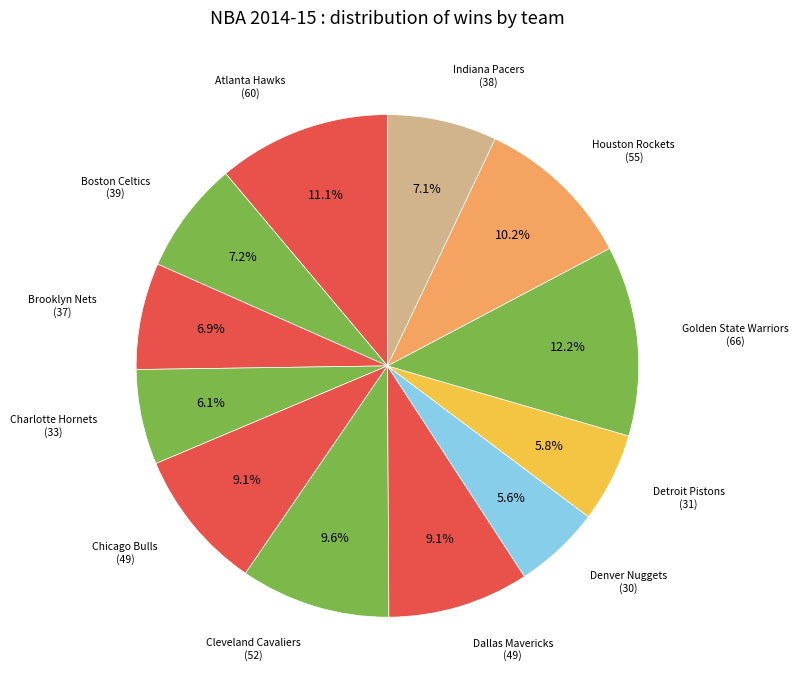

How many segments does this pie chart have?

12